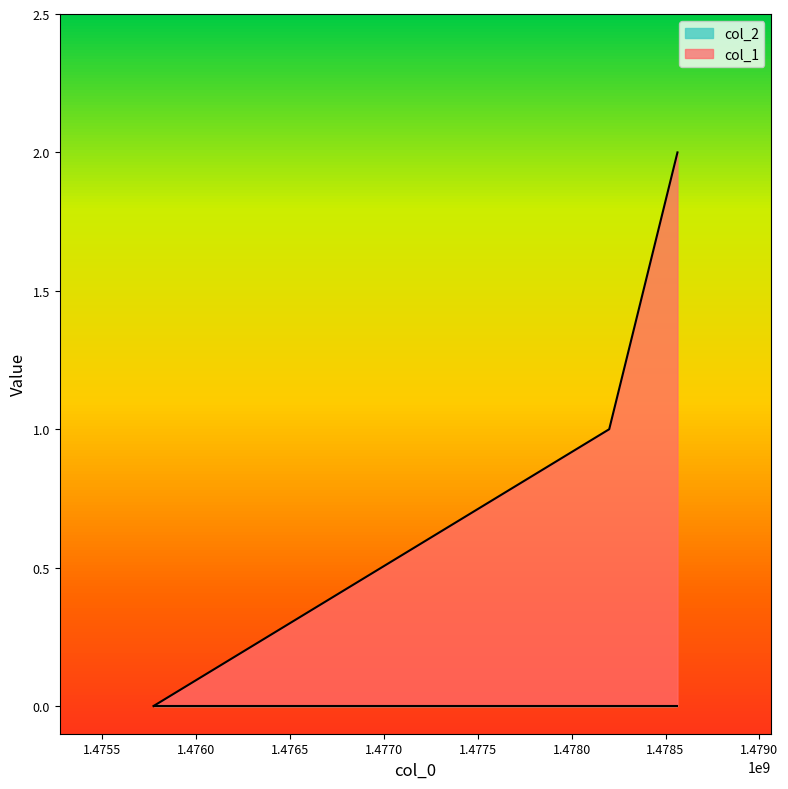

Rank the categories by value from highest to lowest.

1478563529, 1478199905, 1475772320